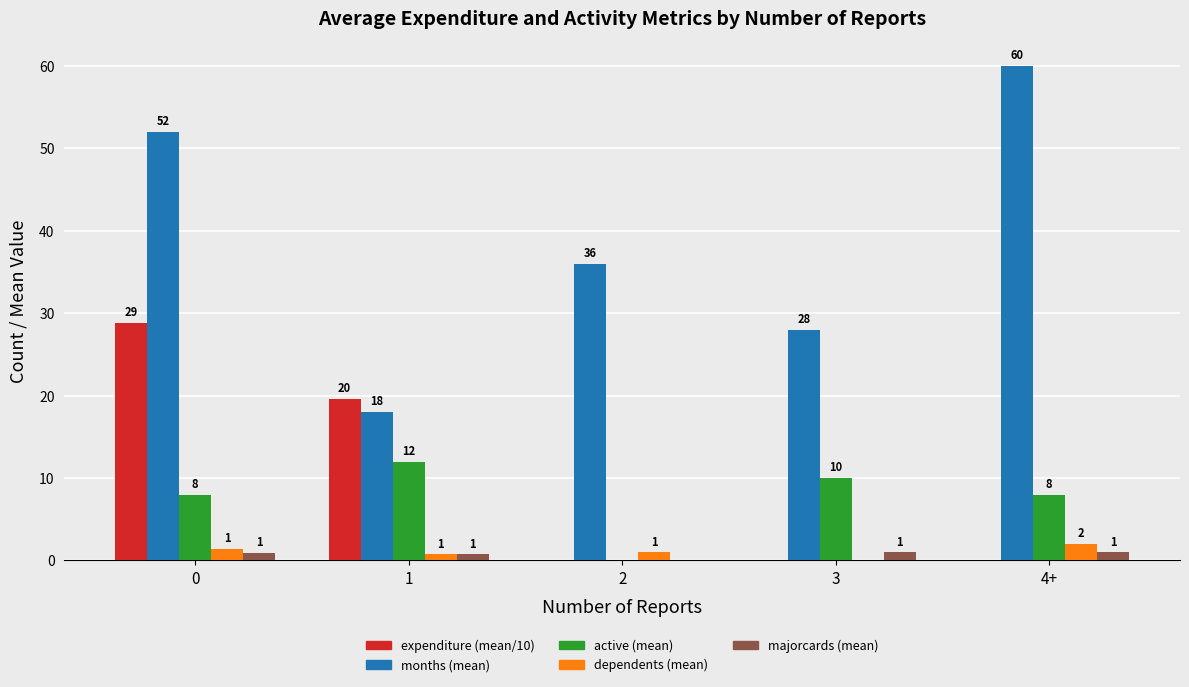

Between 2 and 4+, which series saw the biggest shift?

months (mean)